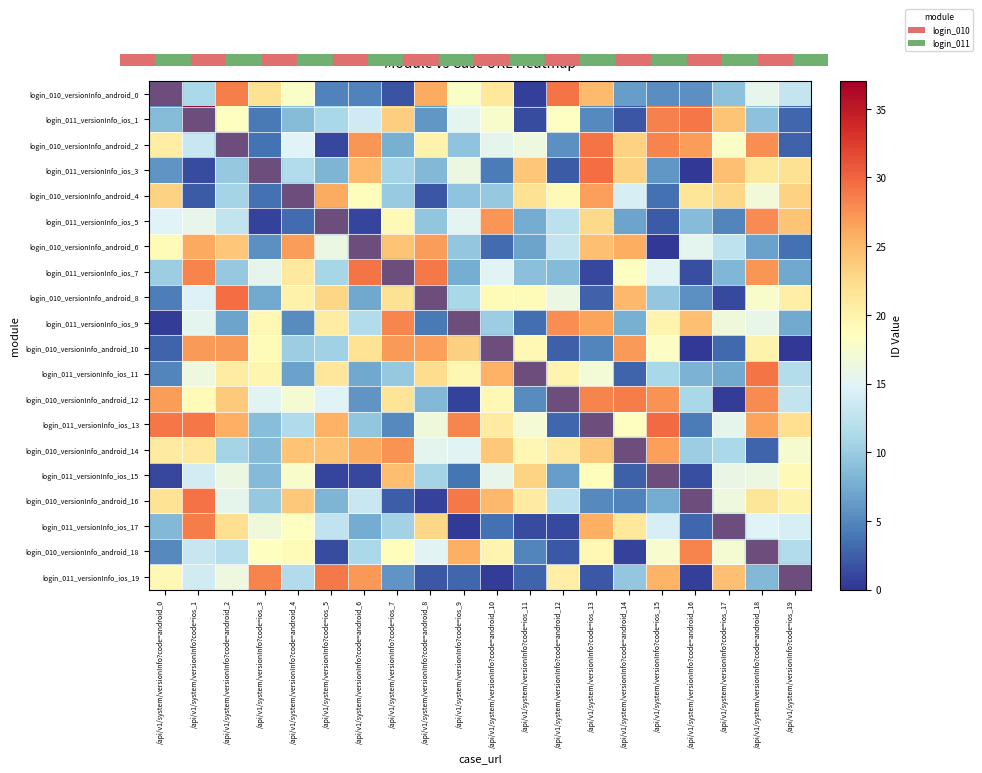

What is the smallest value displayed?

0.2